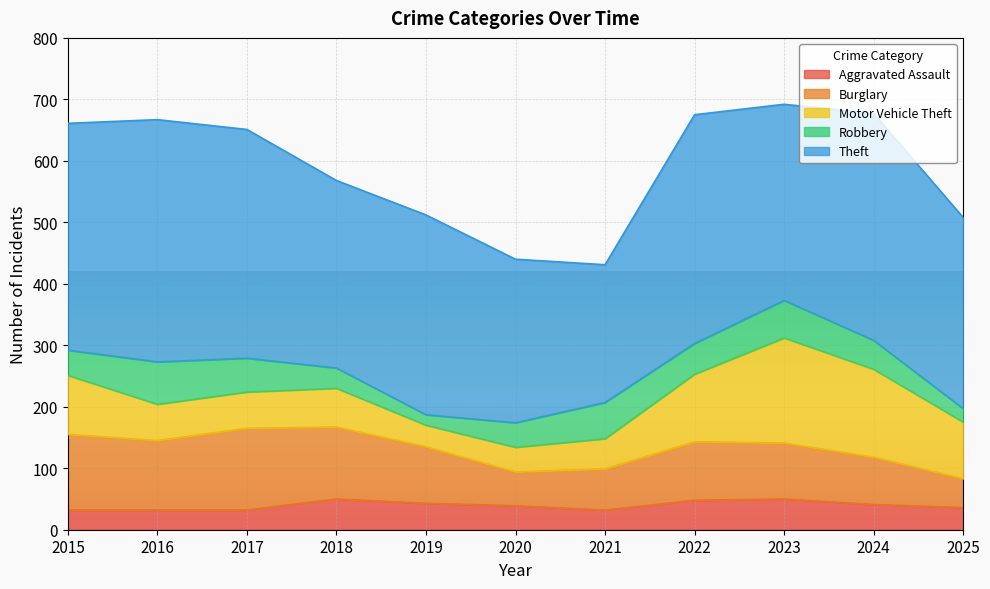

Is the value of Aggravated Assault at 2023 greater than the value of Theft at 2023?

No